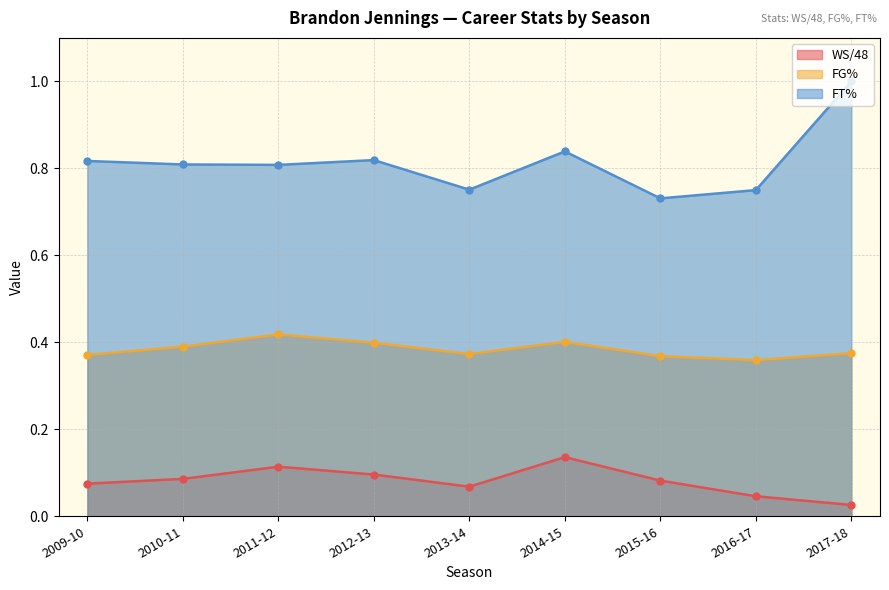

Reading left to right, extract all data points from this chart.

WS/48: 0.1	0.1	0.1	0.1	0.1	0.1	0.1	0.0	0.0
FG%: 0.4	0.4	0.4	0.4	0.4	0.4	0.4	0.4	0.4
FT%: 0.8	0.8	0.8	0.8	0.8	0.8	0.7	0.8	1.0